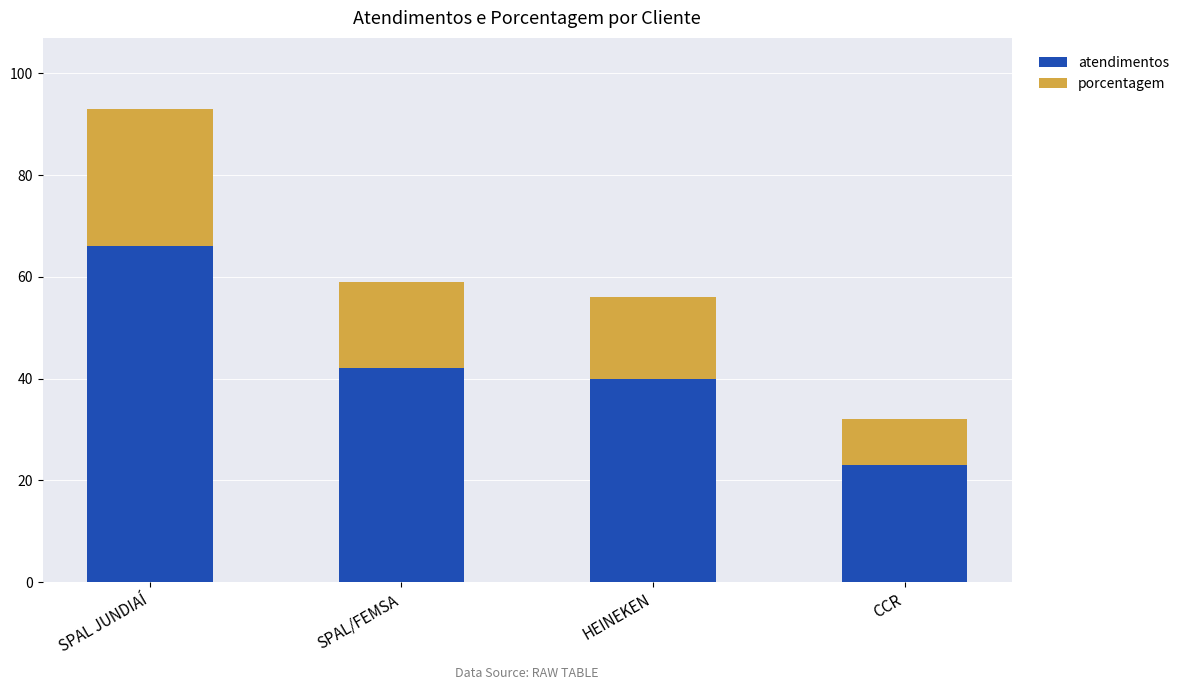

What is the lowest value of the atendimentos series?

23